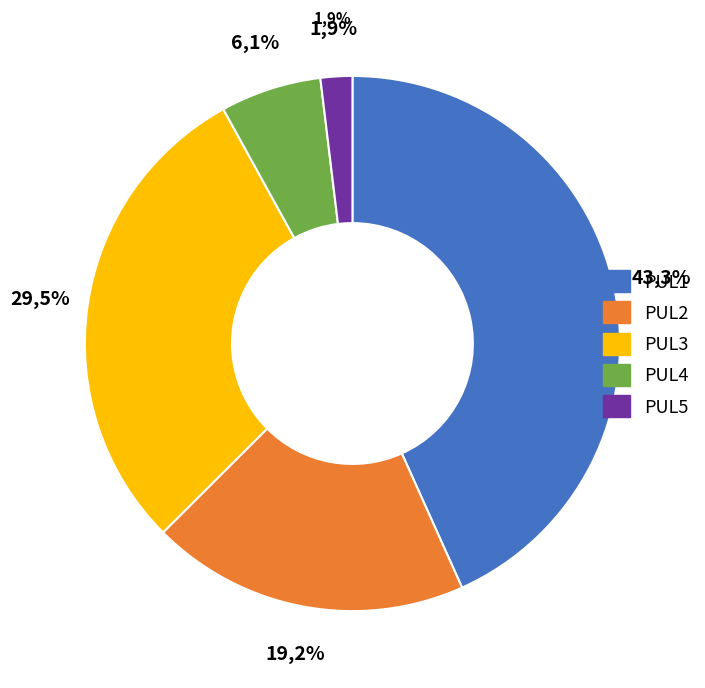

How many slices are in this pie chart?

5